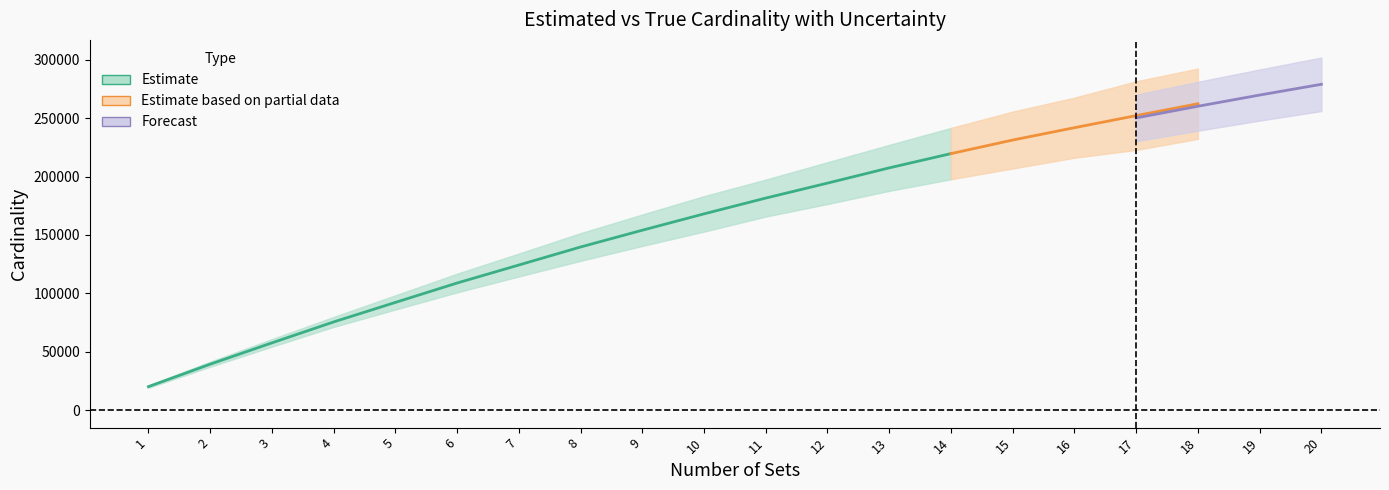

Does the chart display data point markers on the line(s)?

No